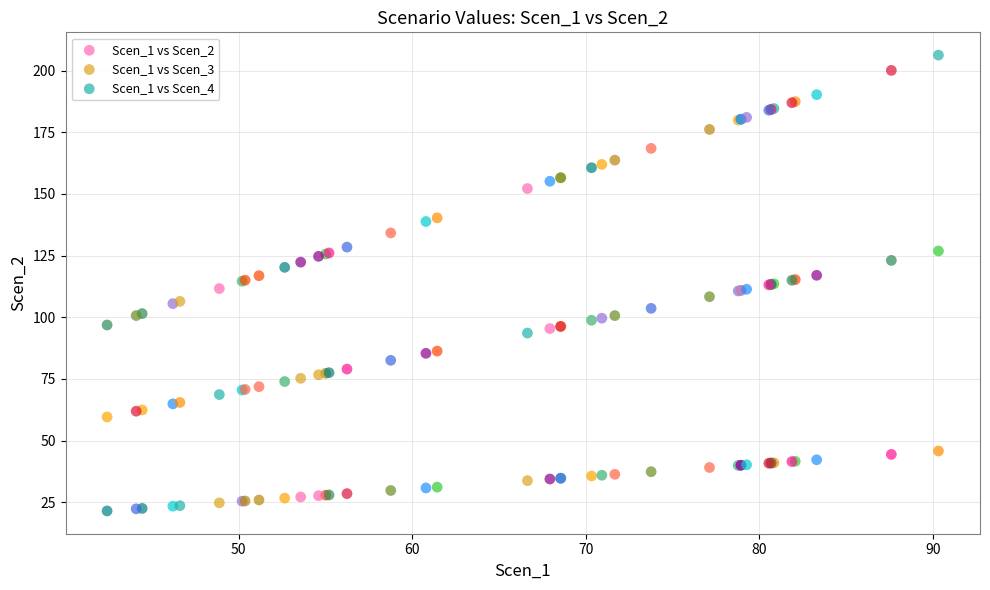

Which series has the largest Y range (max minus min)?

Scen_1 vs Scen_2